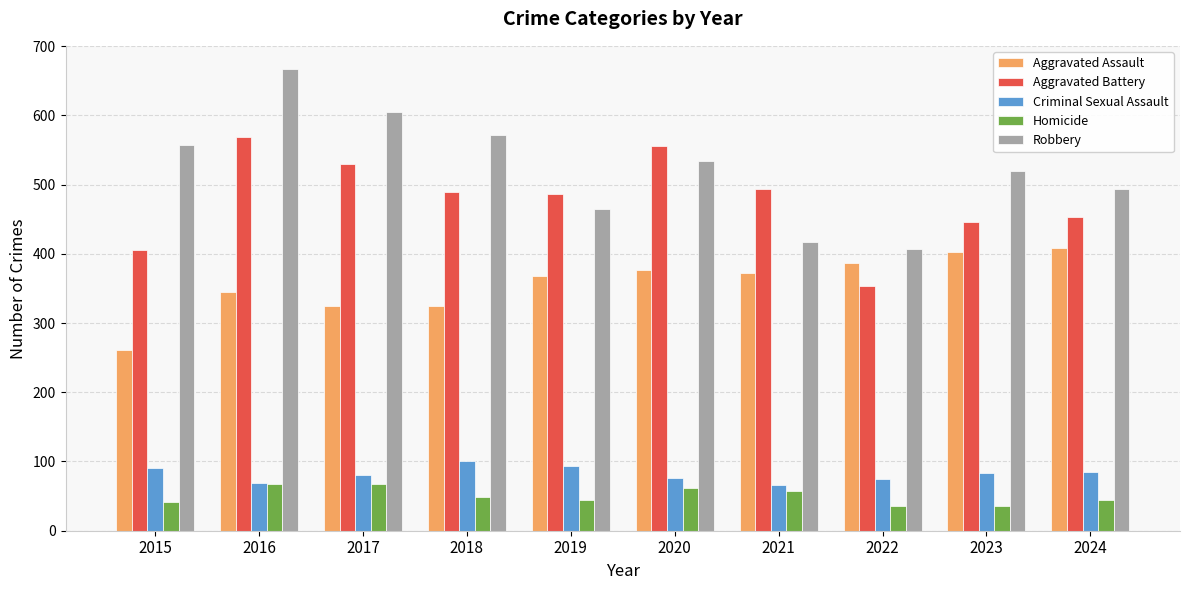

At how many categories does at least one series exceed 140?

10